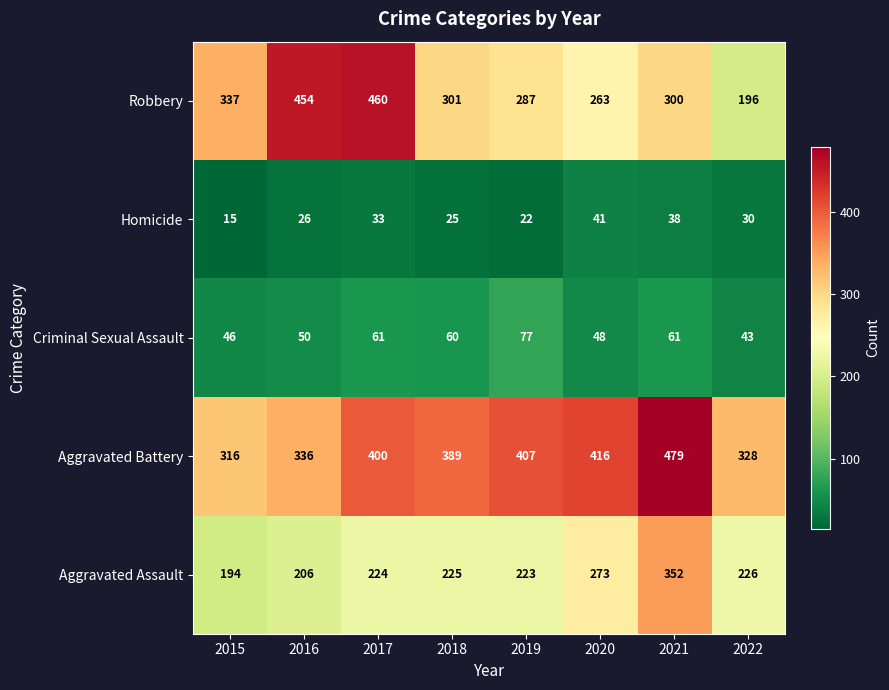

What is the average value of the Aggravated Assault series?

240